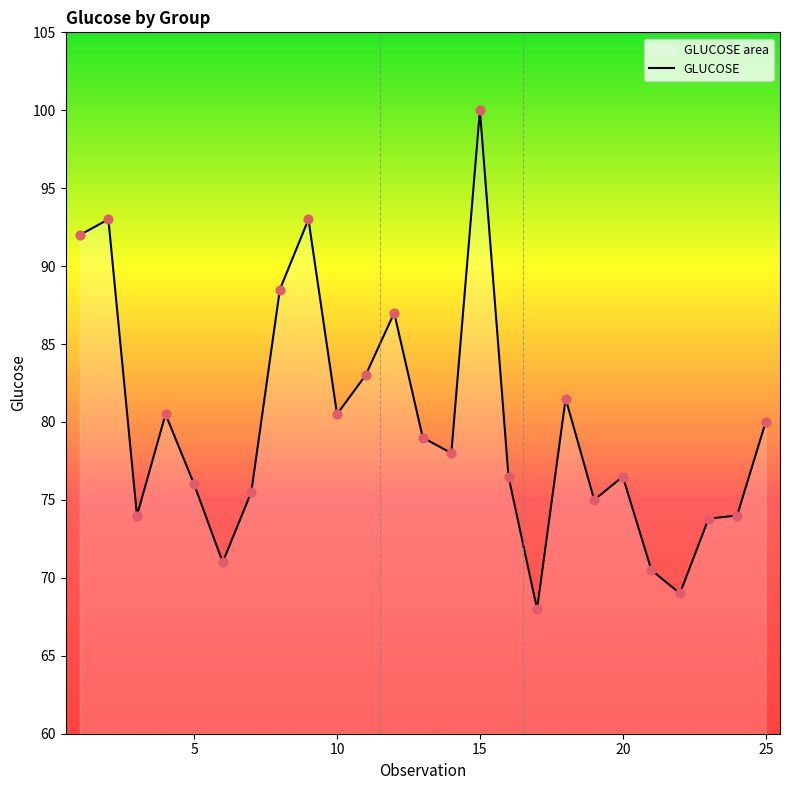

True or false: the data shows 175.4 at 15.

False